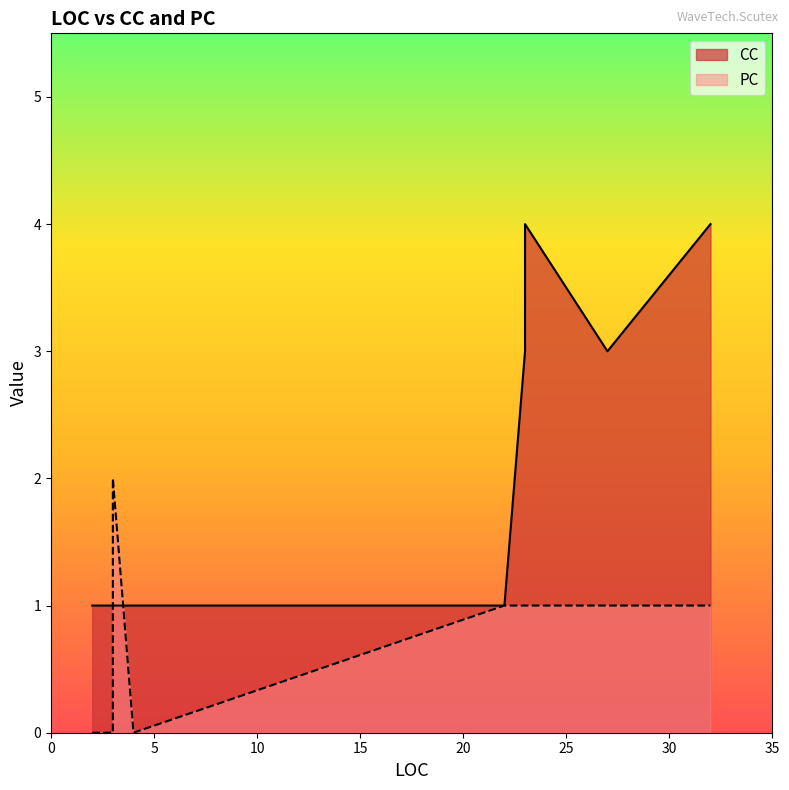

True or false: CC has more than 2 interior local peaks.

False